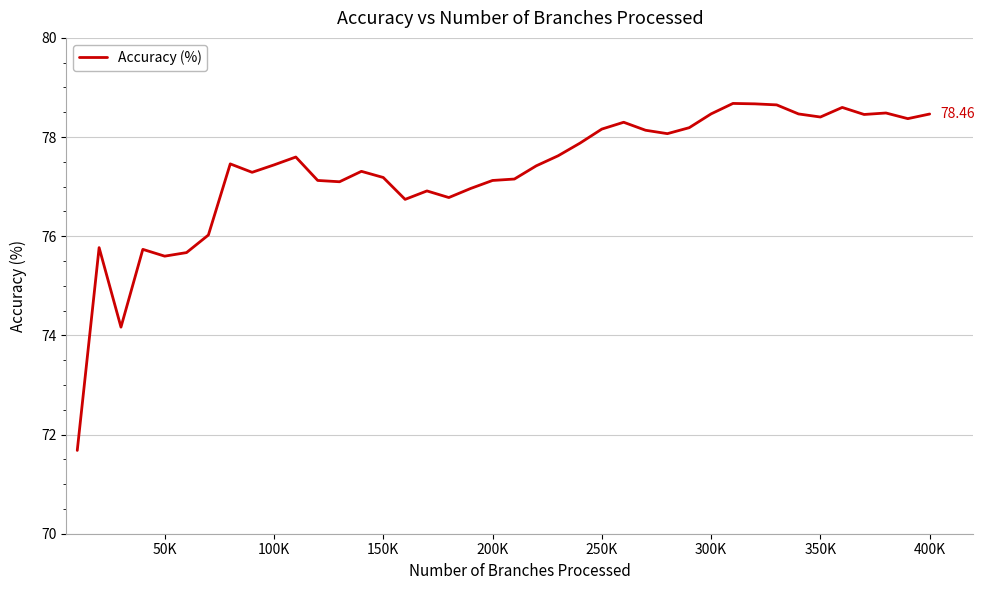

What is the difference between the maximum and minimum values?

7.0